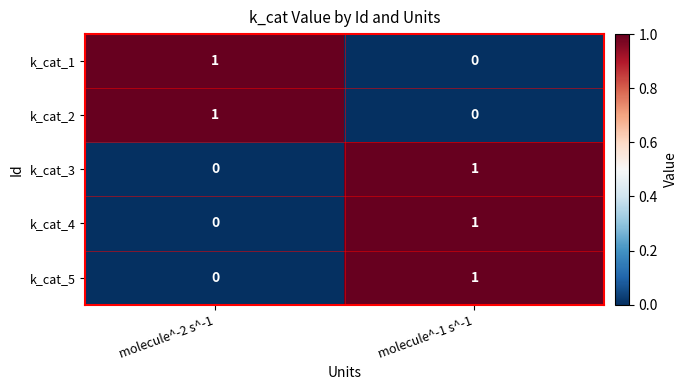

List the labels in order of k_cat_3 value, largest first.

molecule^-1 s^-1, molecule^-2 s^-1